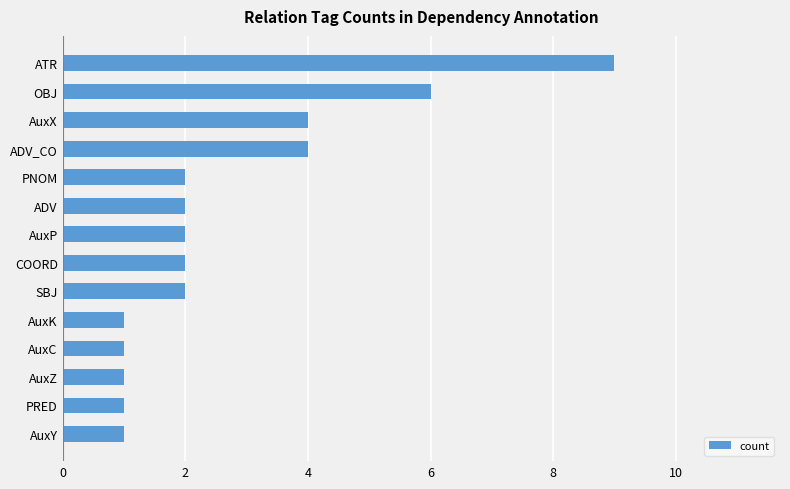

Read the value at ATR.

9